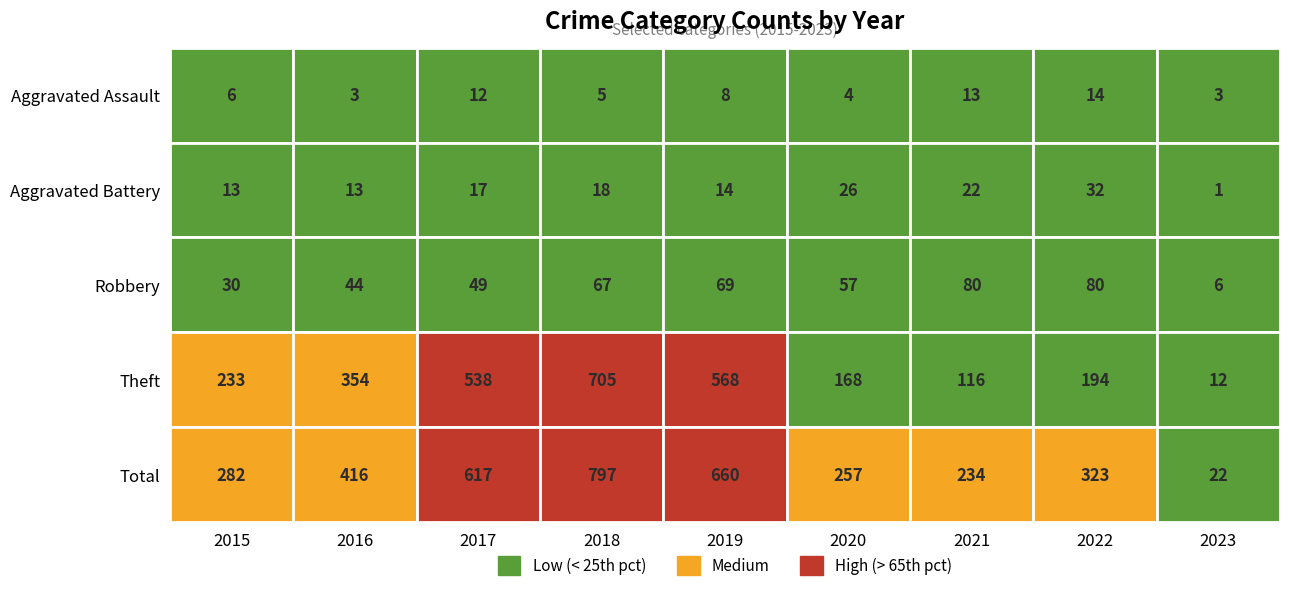

How many distinct data groups are displayed?

5